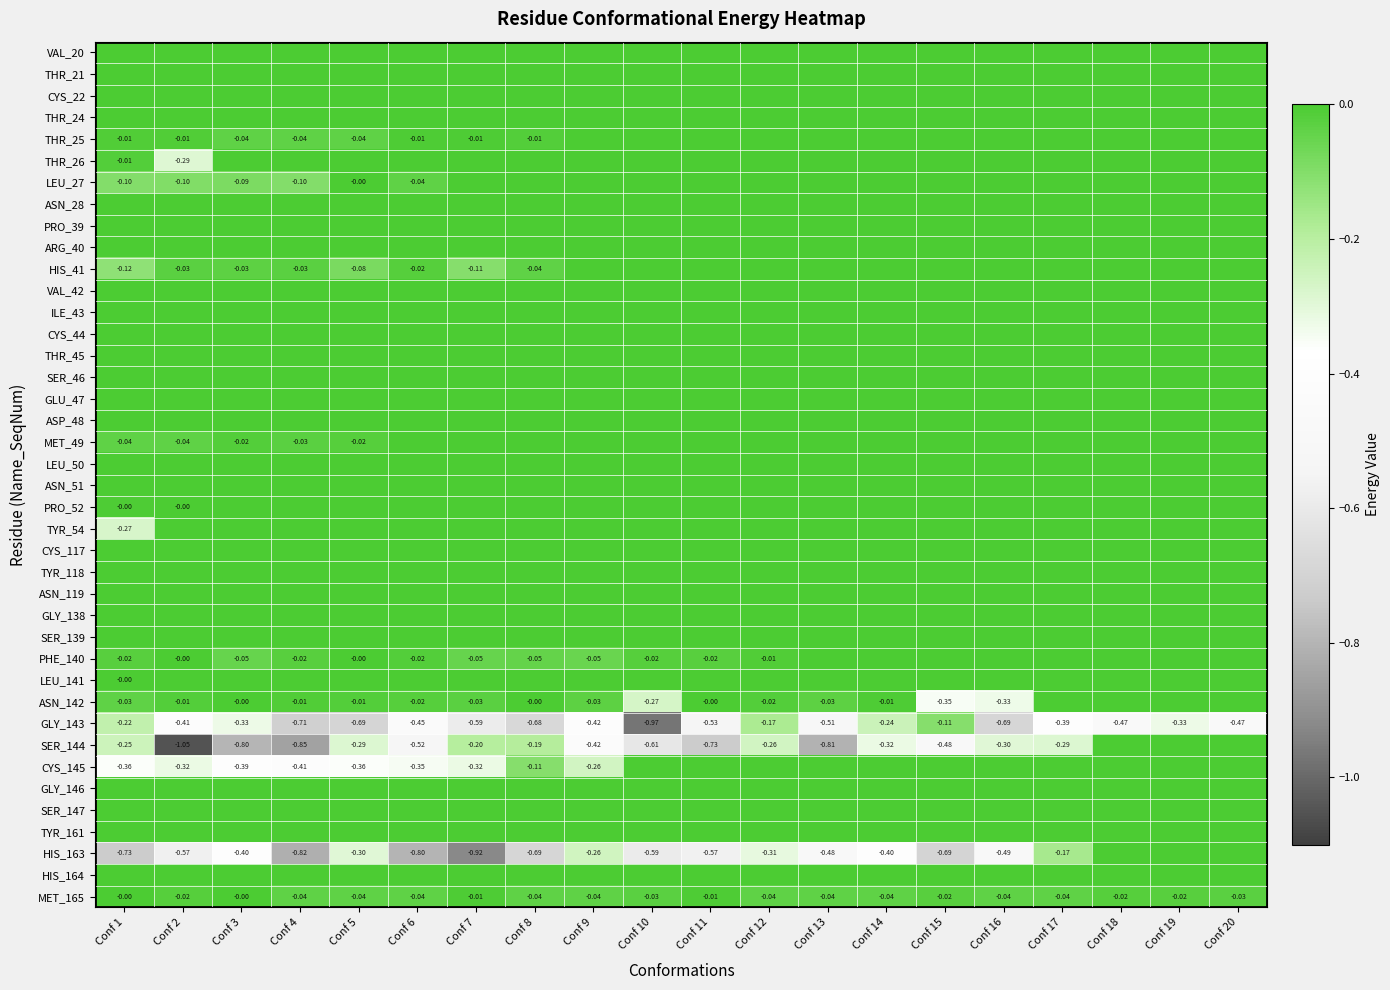

At Conf 12, list the series in order from smallest to largest.

HIS_163, SER_144, GLY_143, MET_165, ASN_142, PHE_140, VAL_20, THR_21, CYS_22, THR_24, THR_25, THR_26, LEU_27, ASN_28, PRO_39, ARG_40, HIS_41, VAL_42, ILE_43, CYS_44, THR_45, SER_46, GLU_47, ASP_48, MET_49, LEU_50, ASN_51, PRO_52, TYR_54, CYS_117, TYR_118, ASN_119, GLY_138, SER_139, LEU_141, CYS_145, GLY_146, SER_147, TYR_161, HIS_164